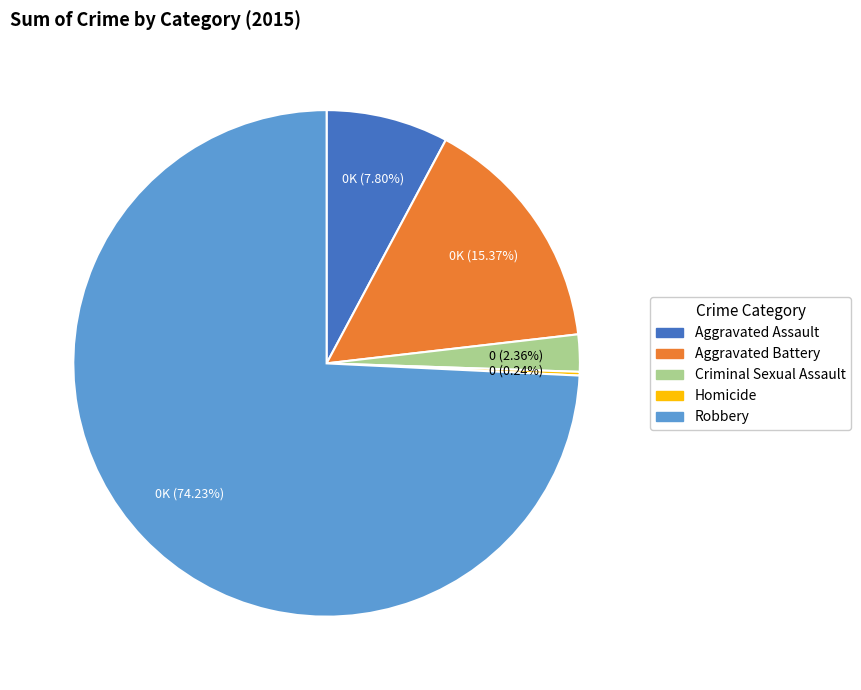

Is there a majority slice in this chart?

Yes